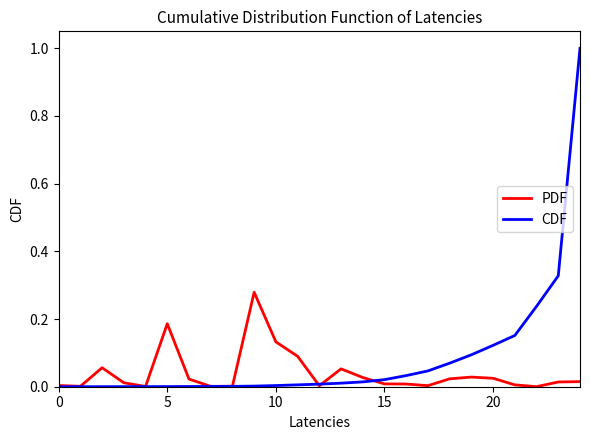

How many categories are shown in the chart?

25